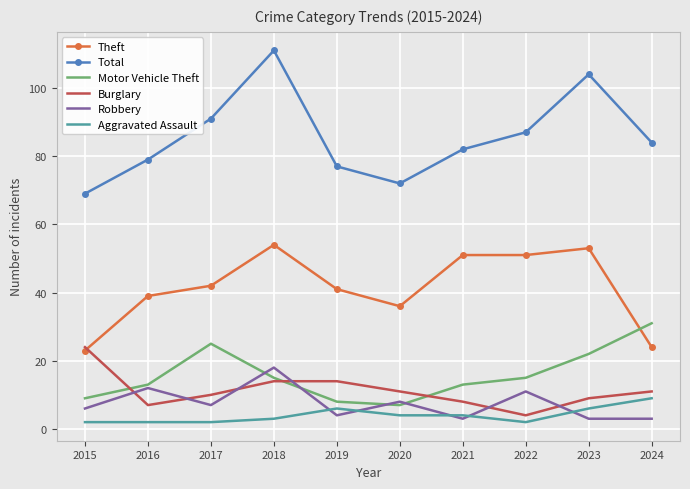

Reading right to left, what are all the values shown in this chart?

Theft: 2024=24	2023=53	2022=51	2021=51	2020=36	2019=41	2018=54	2017=42	2016=39	2015=23
Total: 2024=84	2023=104	2022=87	2021=82	2020=72	2019=77	2018=111	2017=91	2016=79	2015=69
Motor Vehicle Theft: 2024=31	2023=22	2022=15	2021=13	2020=7	2019=8	2018=15	2017=25	2016=13	2015=9
Burglary: 2024=11	2023=9	2022=4	2021=8	2020=11	2019=14	2018=14	2017=10	2016=7	2015=24
Robbery: 2024=3	2023=3	2022=11	2021=3	2020=8	2019=4	2018=18	2017=7	2016=12	2015=6
Aggravated Assault: 2024=9	2023=6	2022=2	2021=4	2020=4	2019=6	2018=3	2017=2	2016=2	2015=2